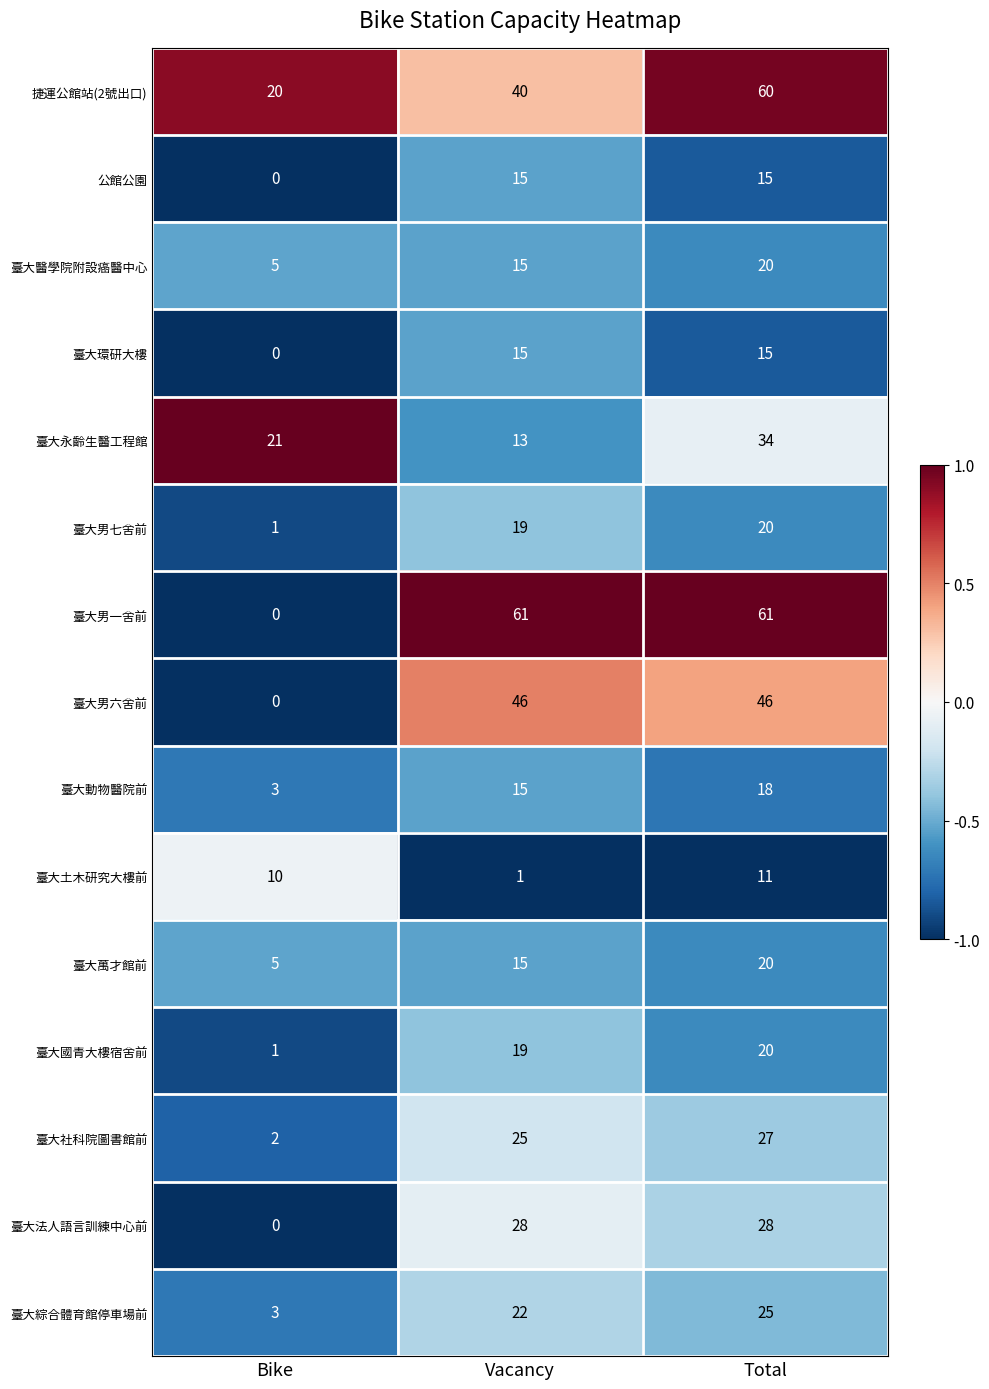

Which category has the lowest value across all series?

Bike